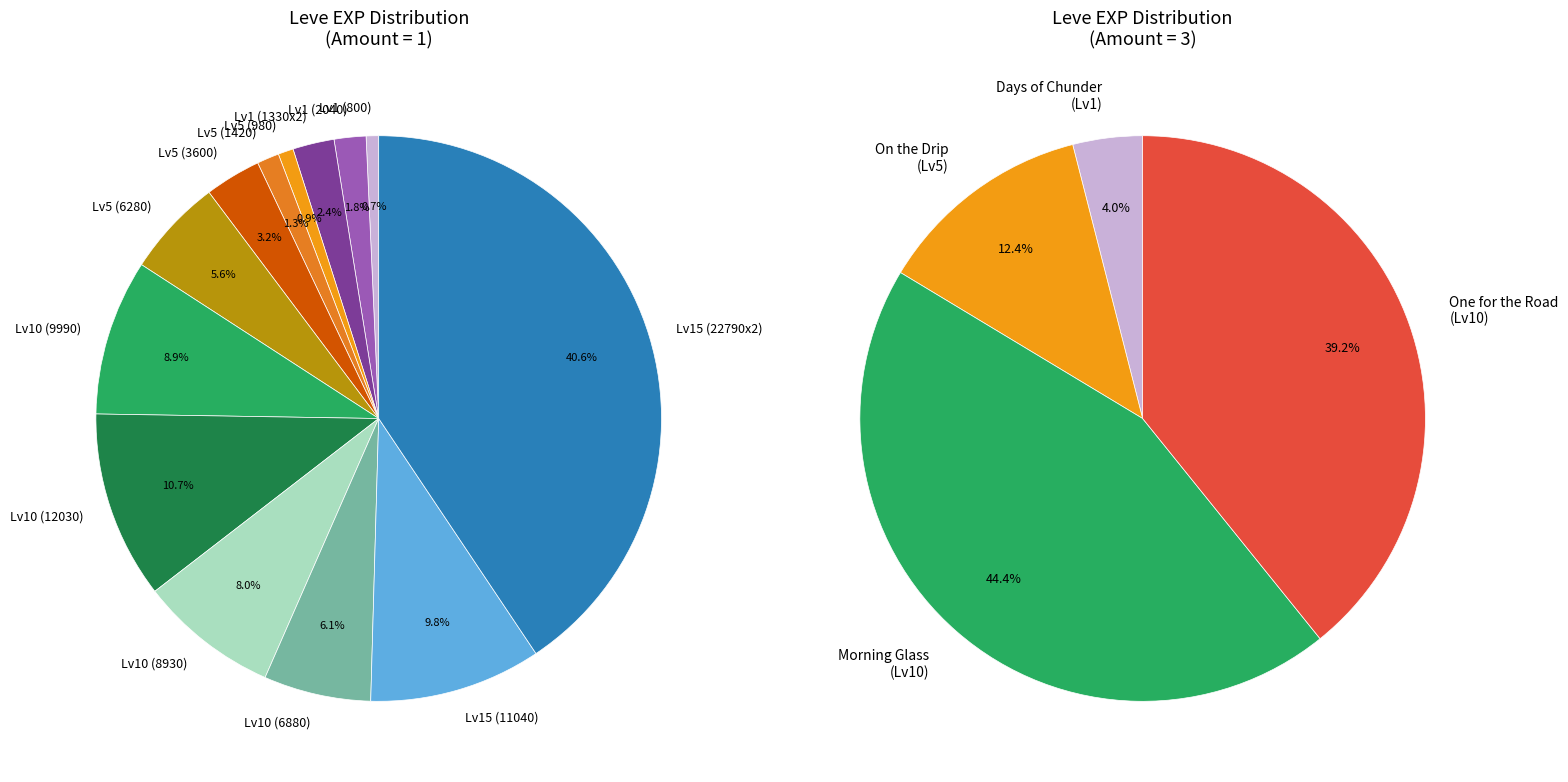

Is it true that 1 is 3% of the pie?

True